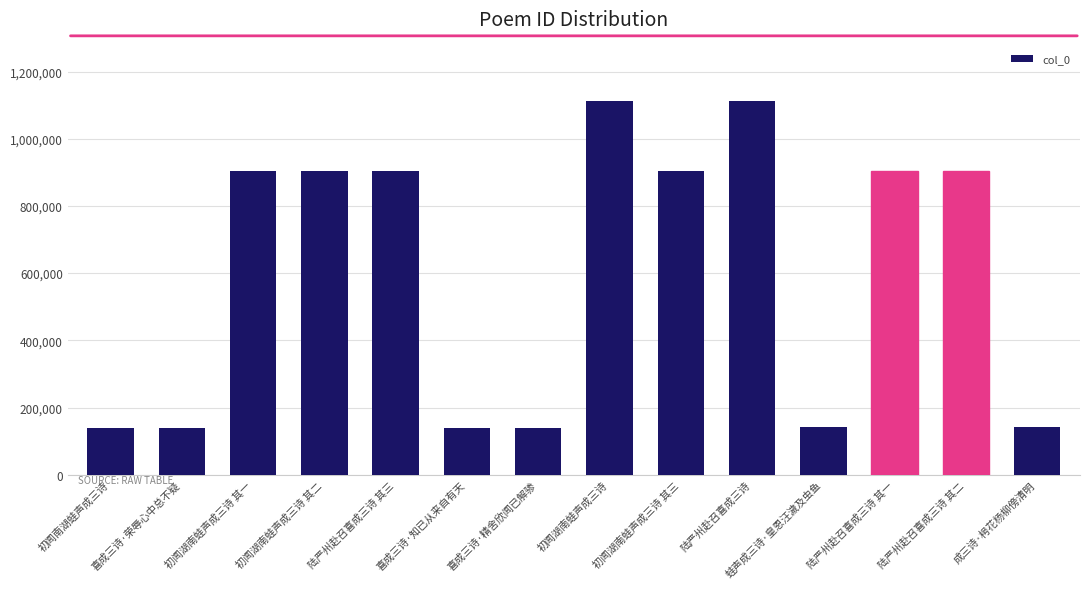

Count the number of categories in the chart.

14